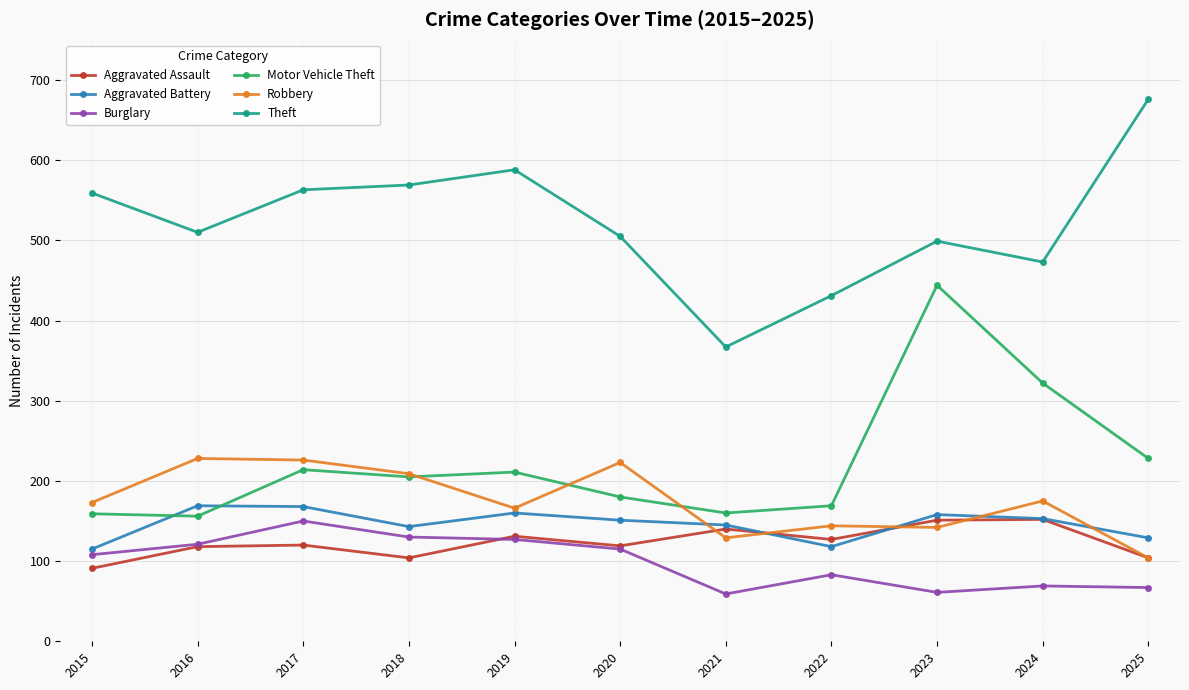

True or false: Motor Vehicle Theft and Theft intersect in this chart.

False